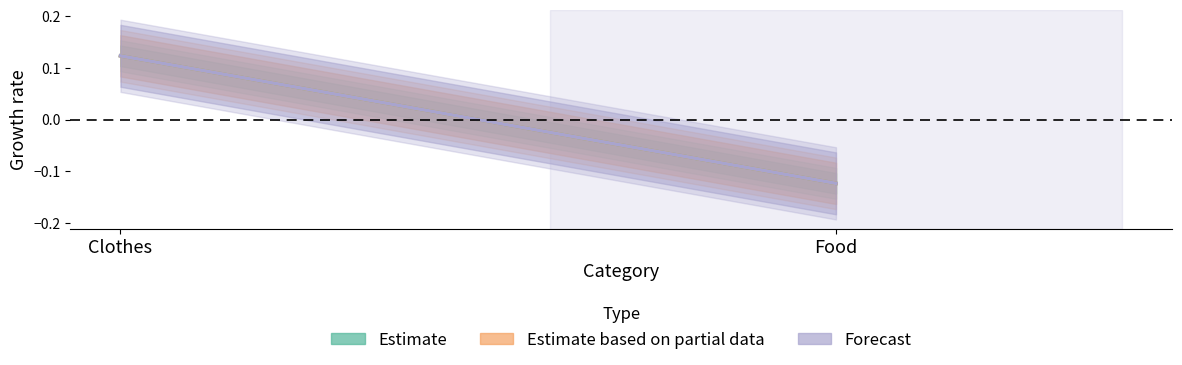

What is the maximum value for Forecast?

0.1